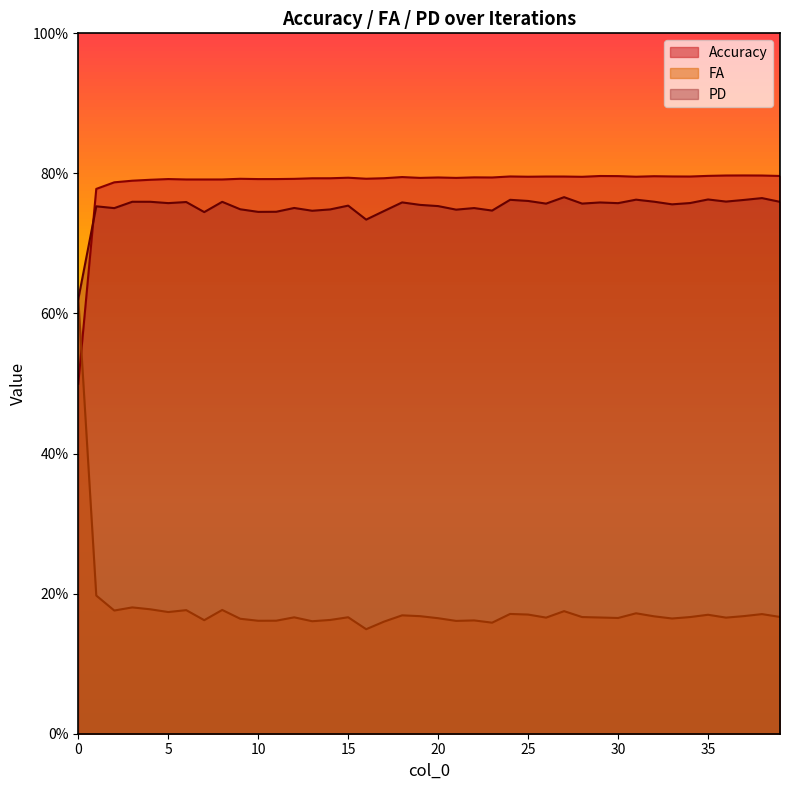

What are all the series names shown in the legend?

Accuracy, FA, PD